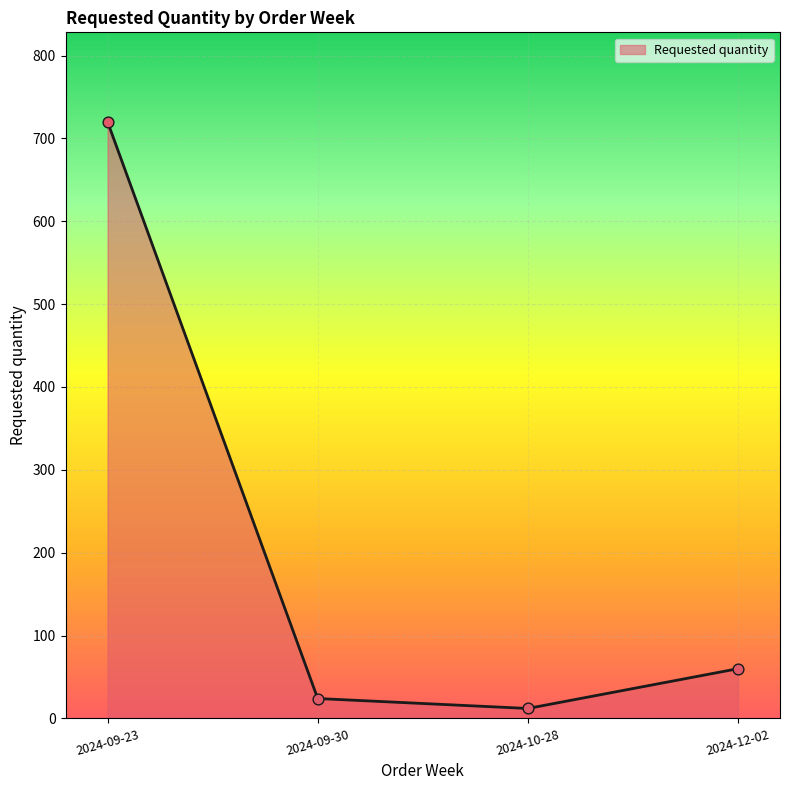

Between 2024-09-23 and 2024-12-02, which is larger?

2024-09-23